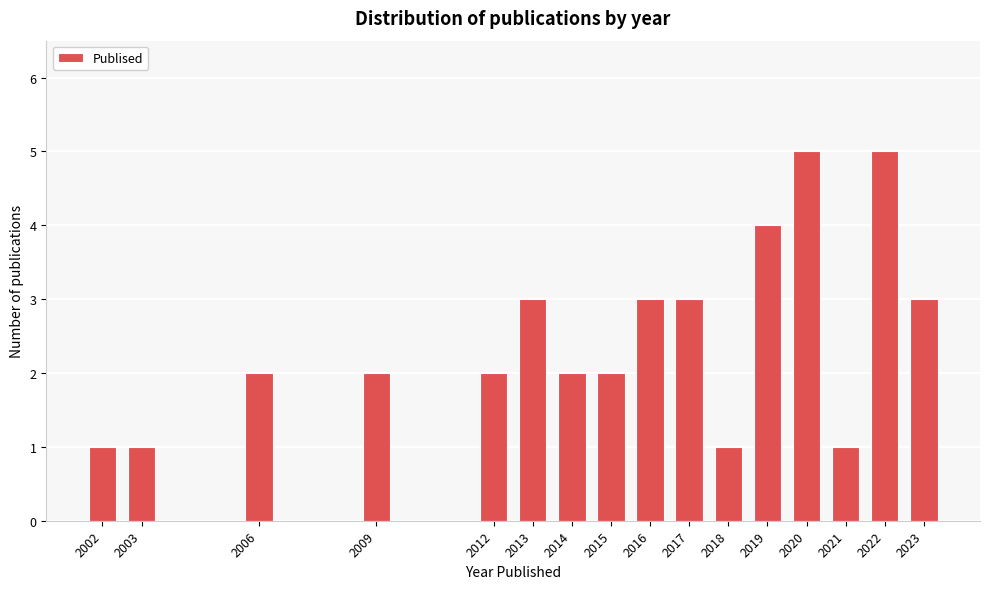

Reading left to right, what are all the values shown in this chart?

2002=1	2003=1	2006=2	2009=2	2012=2	2013=3	2014=2	2015=2	2016=3	2017=3	2018=1	2019=4	2020=5	2021=1	2022=5	2023=3